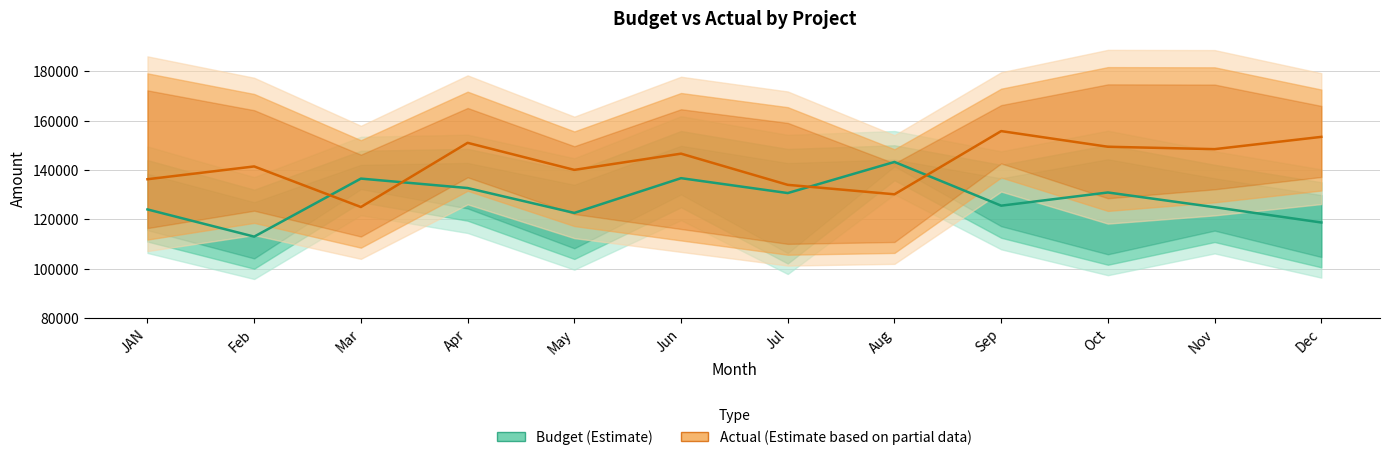

How many values in the Actual (Estimate based on partial data) series exceed 146577?

6